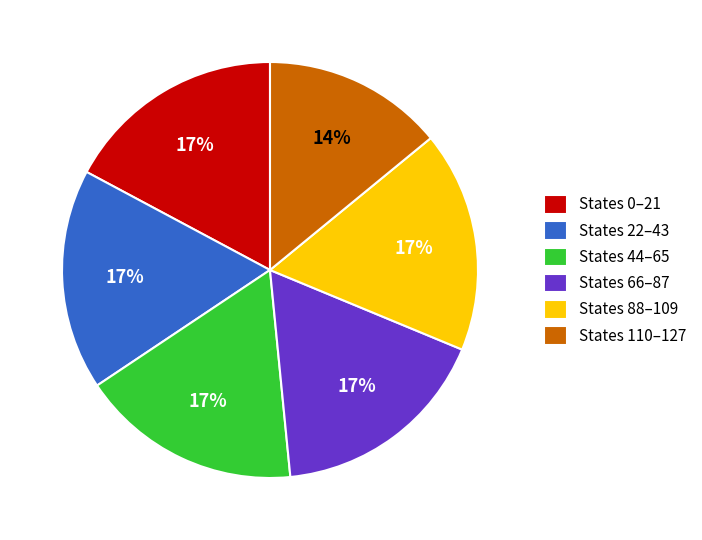

Does States 66–87 account for over 50% of the chart?

No